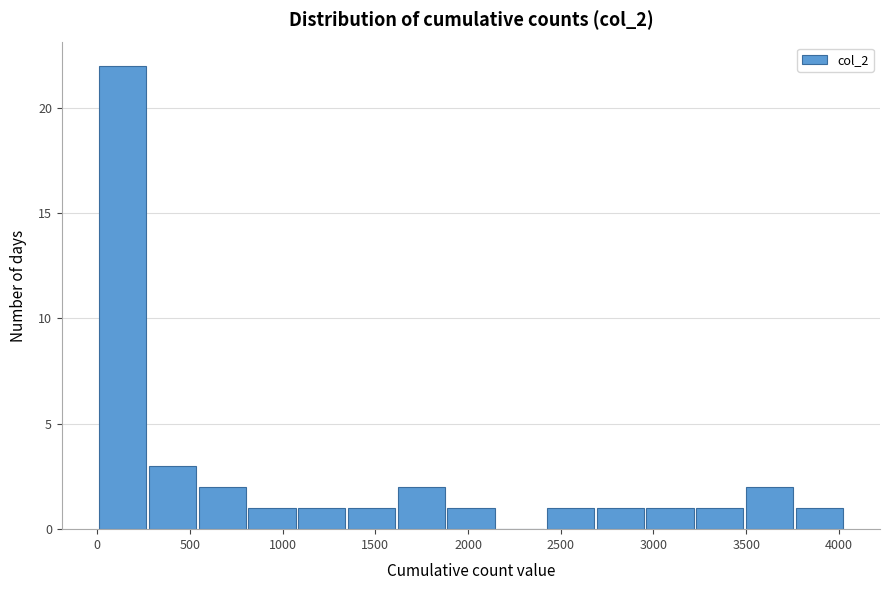

Reading left to right, list every bar in this chart as the range it spans on the x-axis followed by its height. Neither the bar edges nor the heights are printed on the chart, so give them approximately, as read against the axes.

0 to 250: 22
250 to 550: 3
550 to 800: 2
800 to 1100: 1
1100 to 1350: 1
1350 to 1600: 1
1600 to 1900: 2
1900 to 2150: 1
2150 to 2400: 0
2400 to 2700: 1
2700 to 2950: 1
2950 to 3200: 1
3200 to 3500: 1
3500 to 3750: 2
3750 to 4050: 1